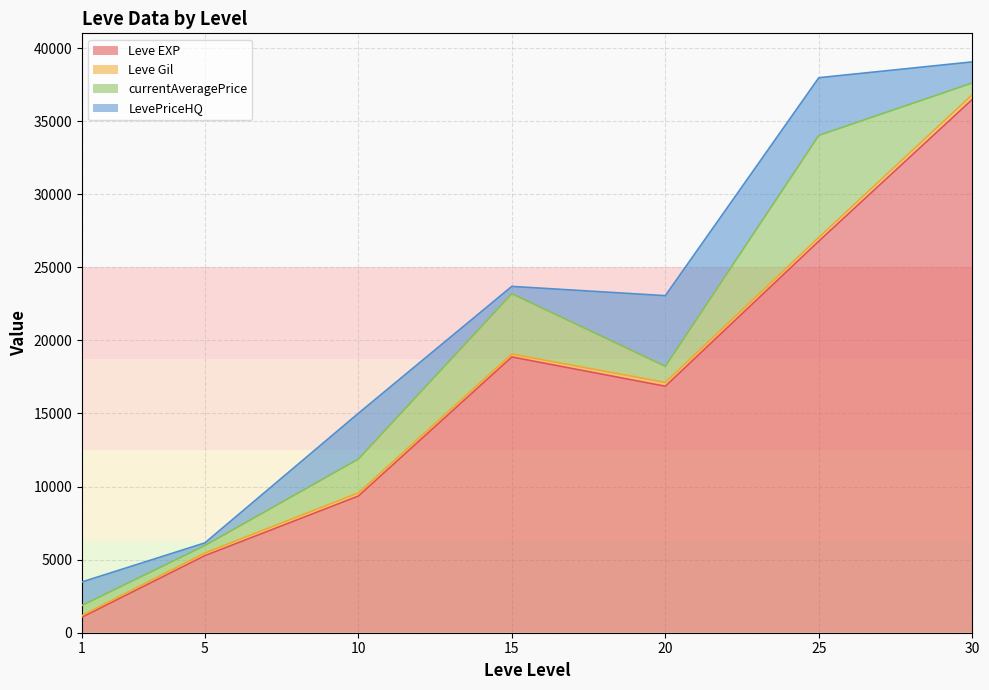

The value of Leve Gil at 5 is 293.0. True or false?

True